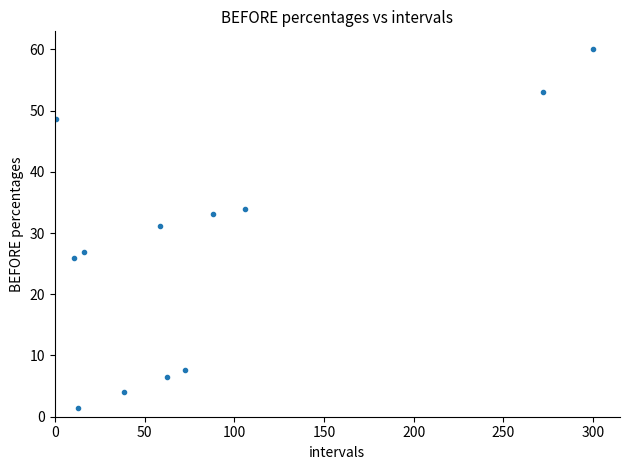

What Y value in the scatter plot is closest to 30?

31.2